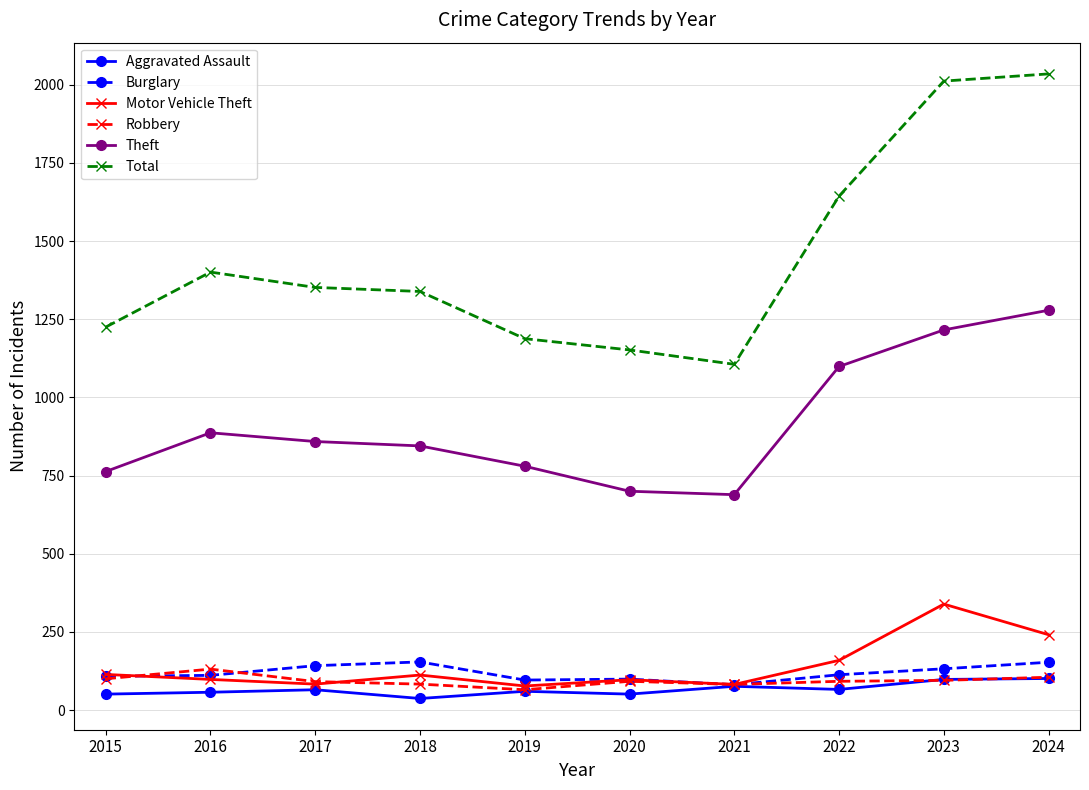

What is the value of the Robbery point at the 6th from the left?

92